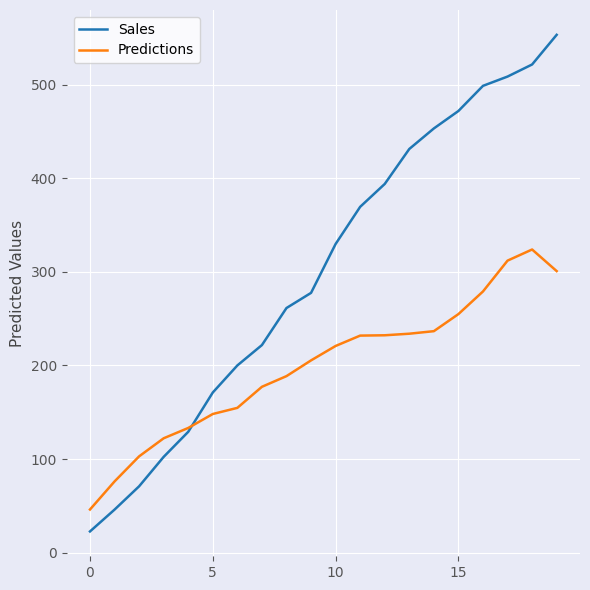

What is the average value of the Sales series?

301.7